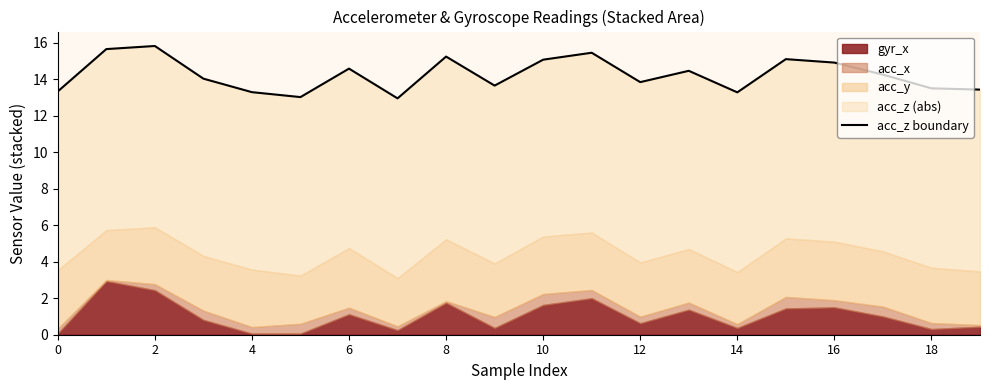

What is the difference between the second highest and second lowest values?

2.6